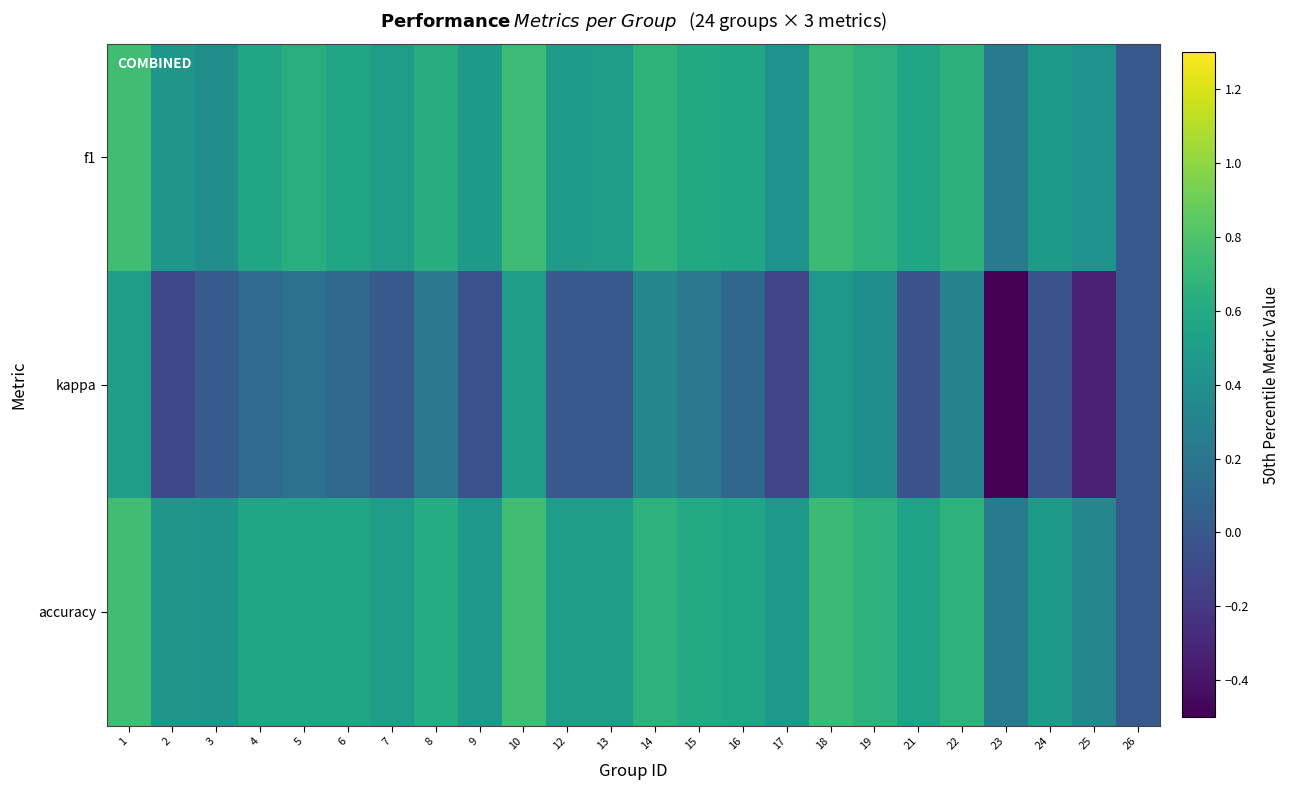

Which series has the largest total across all categories?

f1